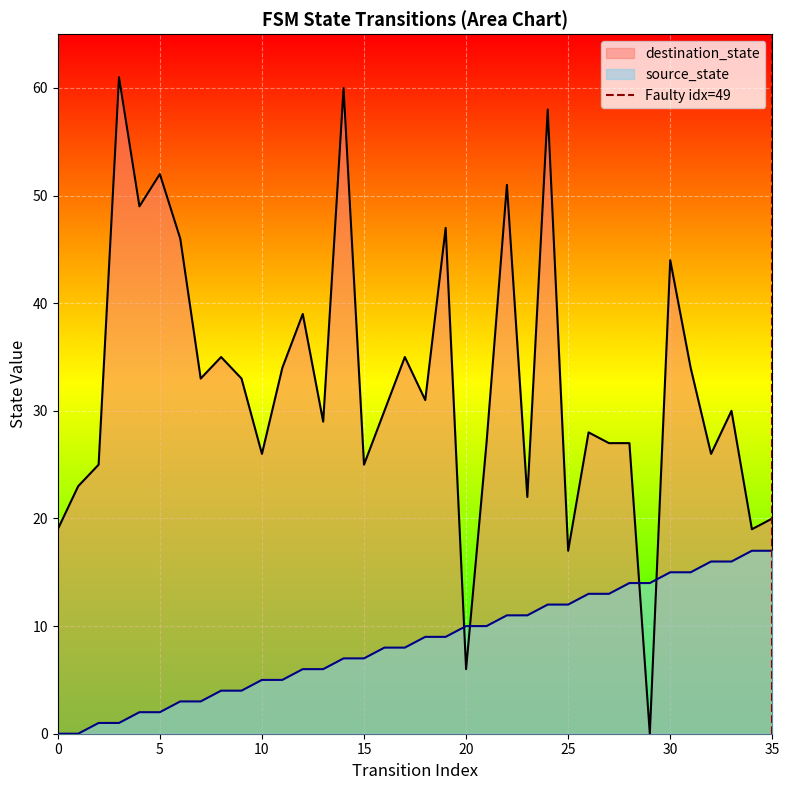

True or false: destination_state and source_state cross at least once.

True